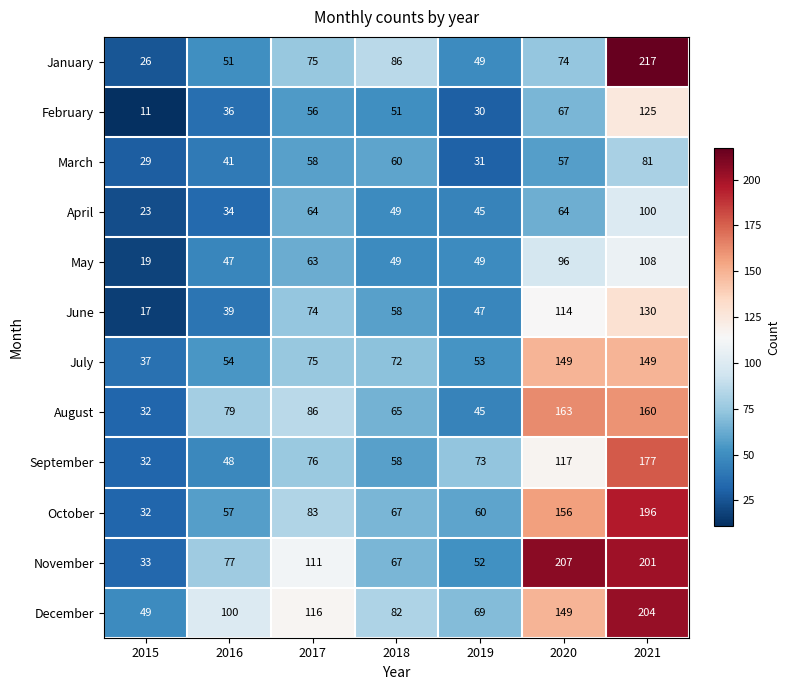

True or false: January has a value of 51 at 2016.

True